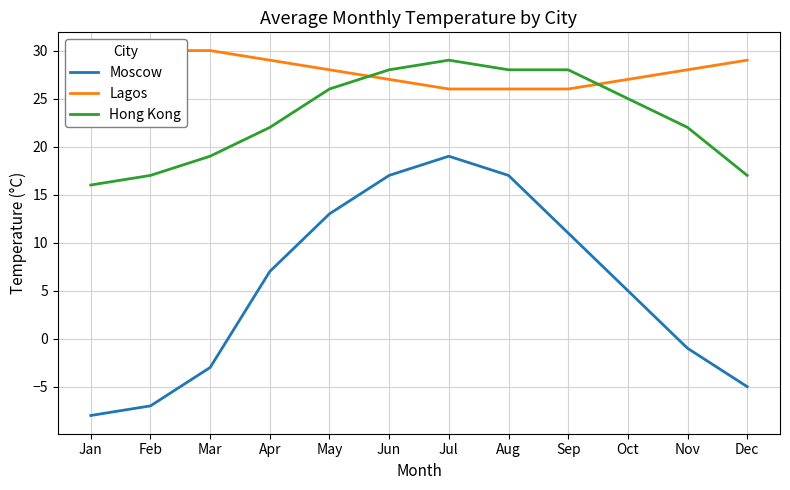

What is the difference between the highest and lowest values at Oct?

22